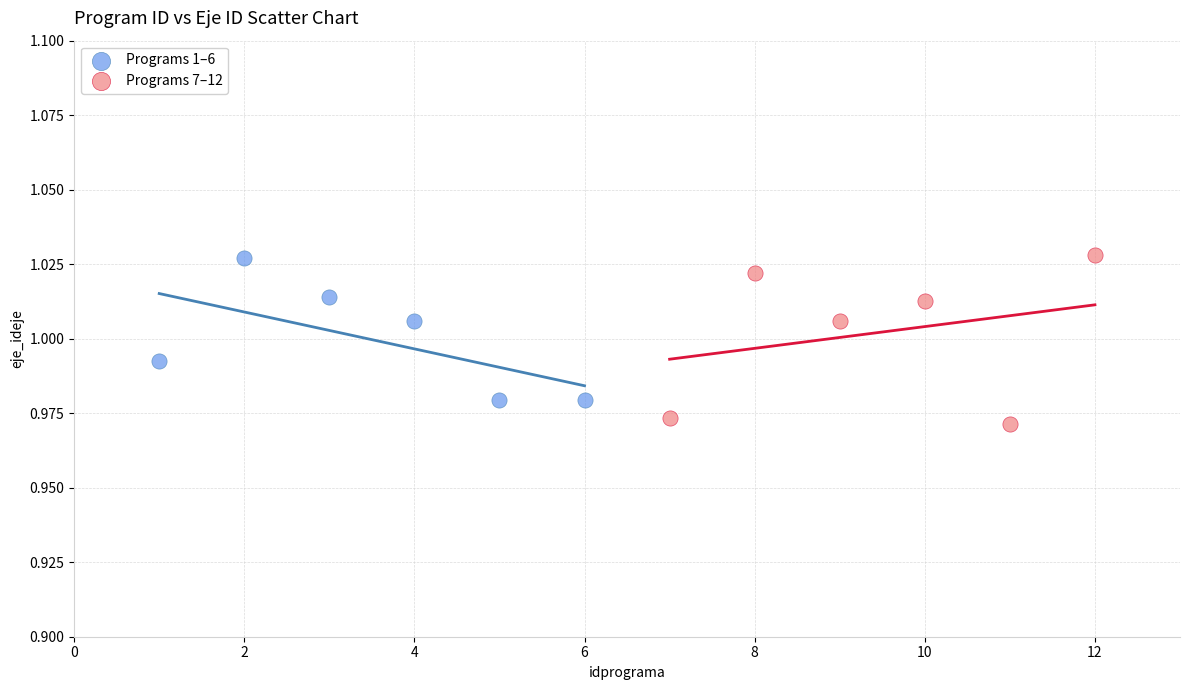

Which series reaches the minimum Y coordinate?

Programs 7–12